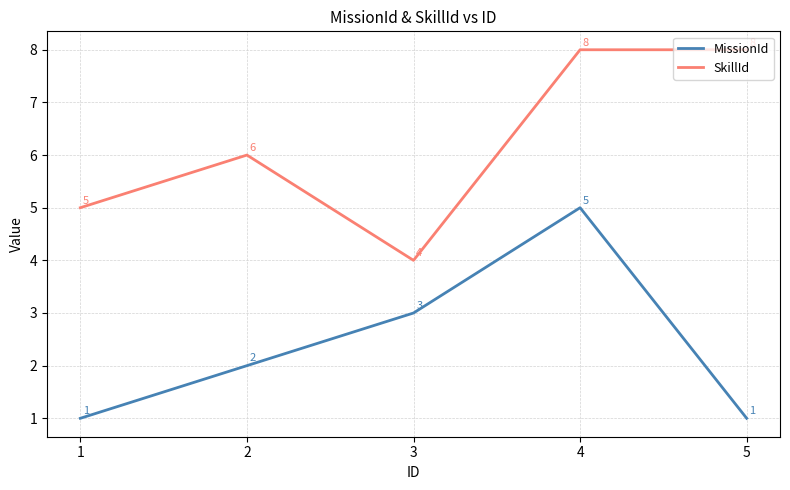

Read the SkillId value at 3.

4